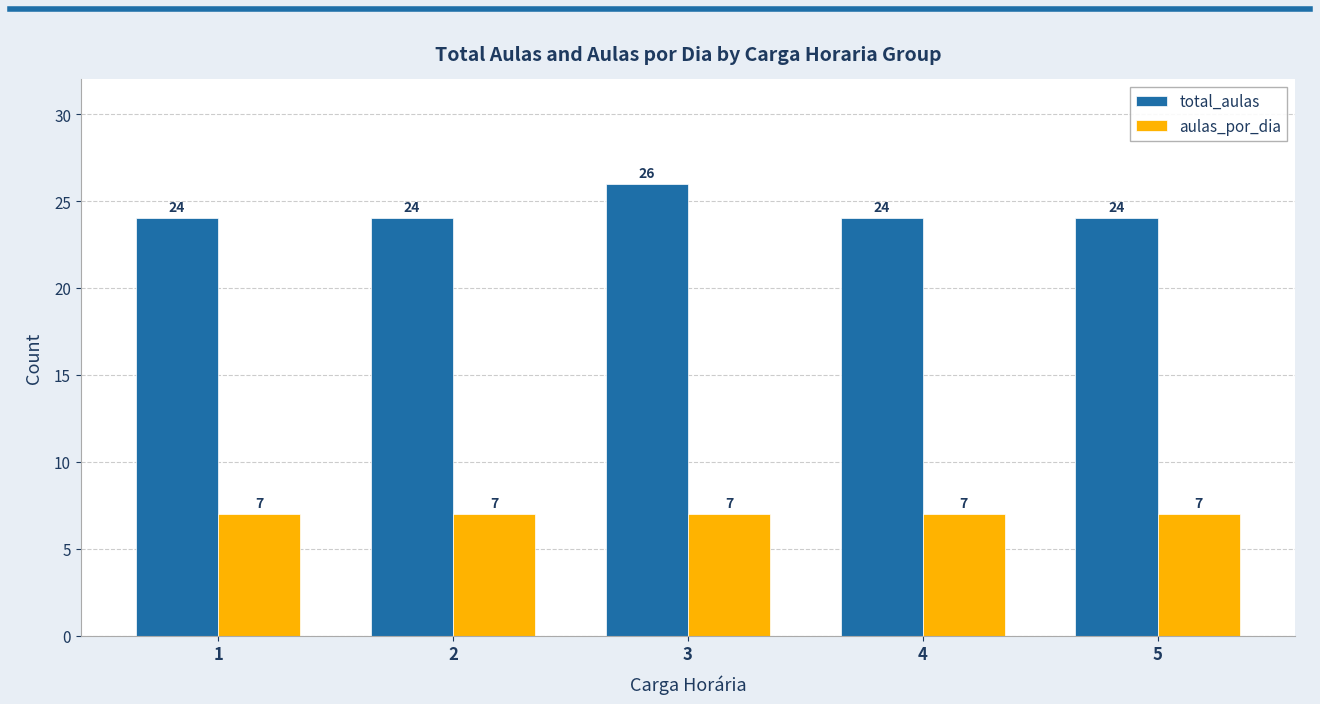

What is the spread (max minus min) of values at 2?

17